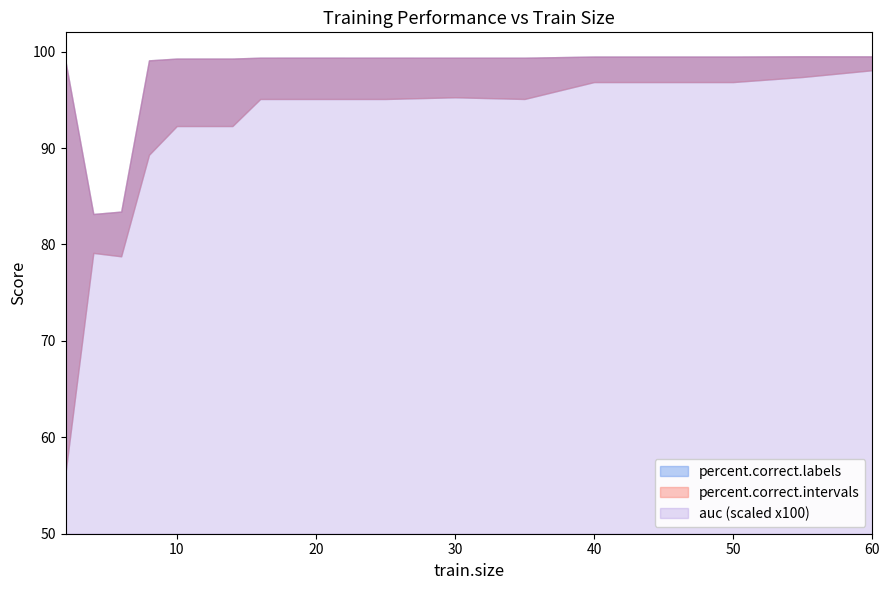

Between 20 and 25, which series saw the biggest shift?

auc